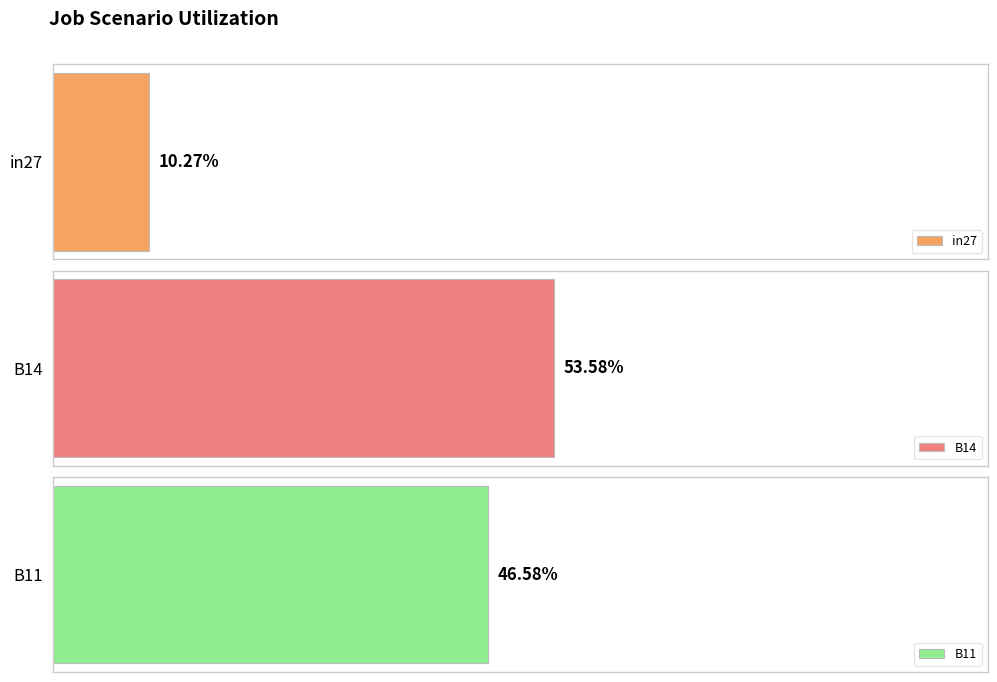

The B11 series shows 0.9 at job113_scenario1_219. True or false?

False